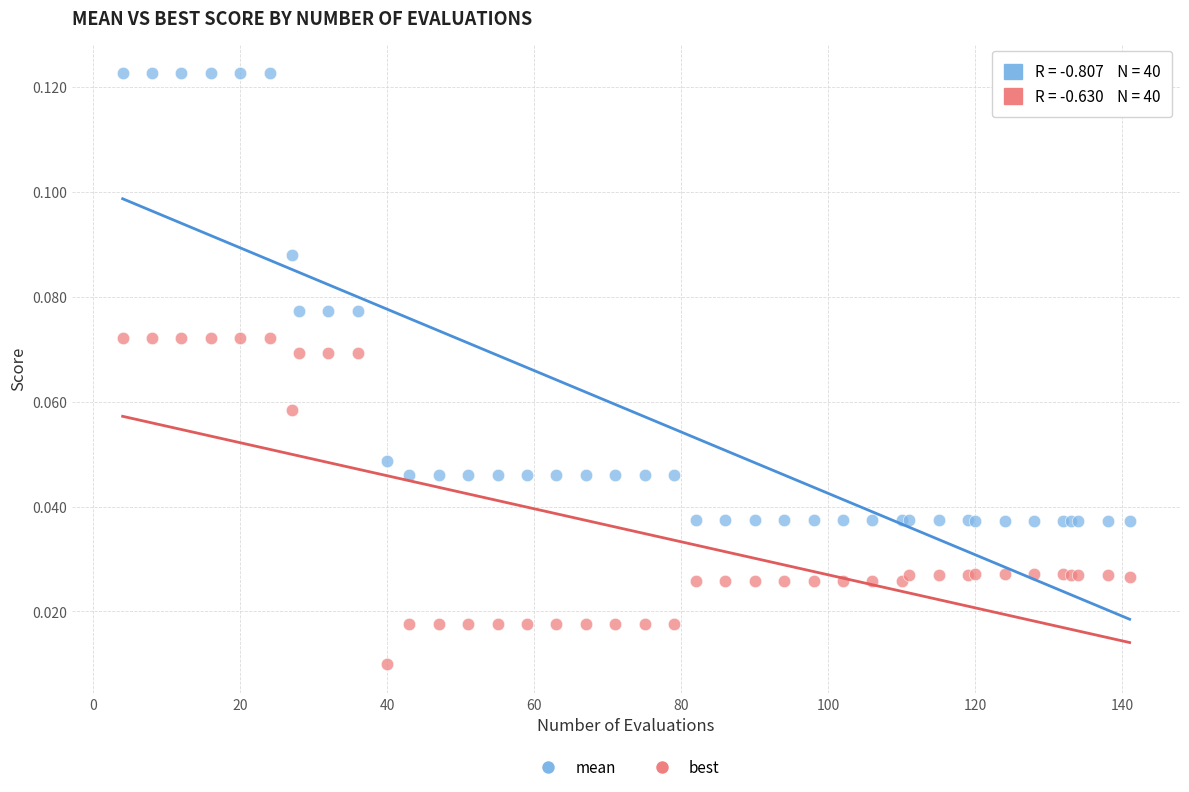

Which series has the widest spread of Y values?

mean